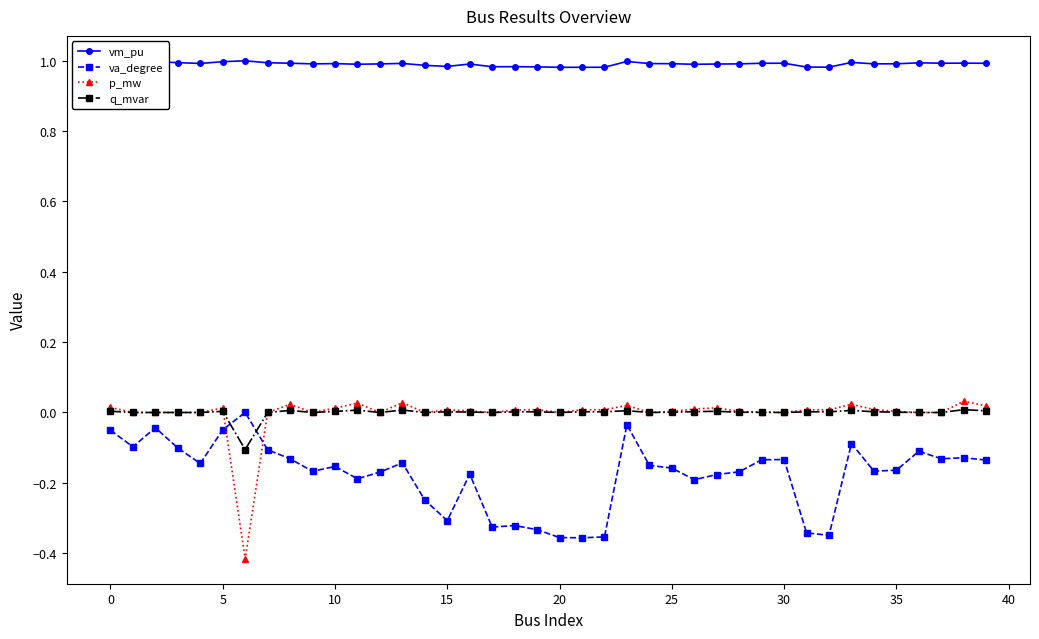

Which series has the widest spread of values?

p_mw